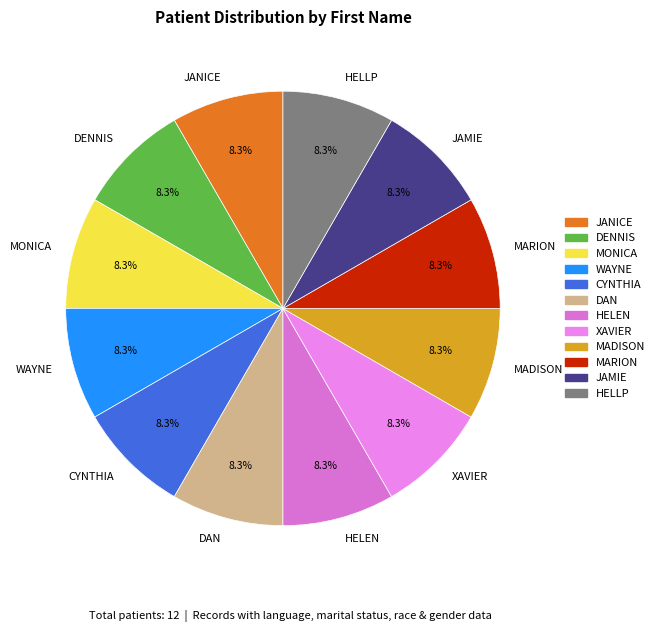

How much of the chart is everything except HELEN?

91.7%